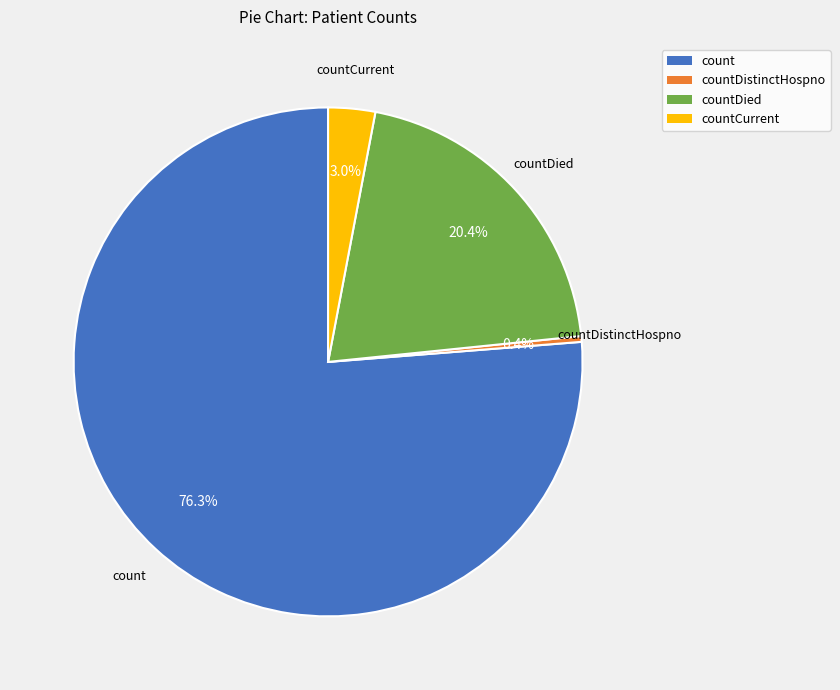

Rank the categories by value from lowest to highest.

countDistinctHospno, countCurrent, countDied, count